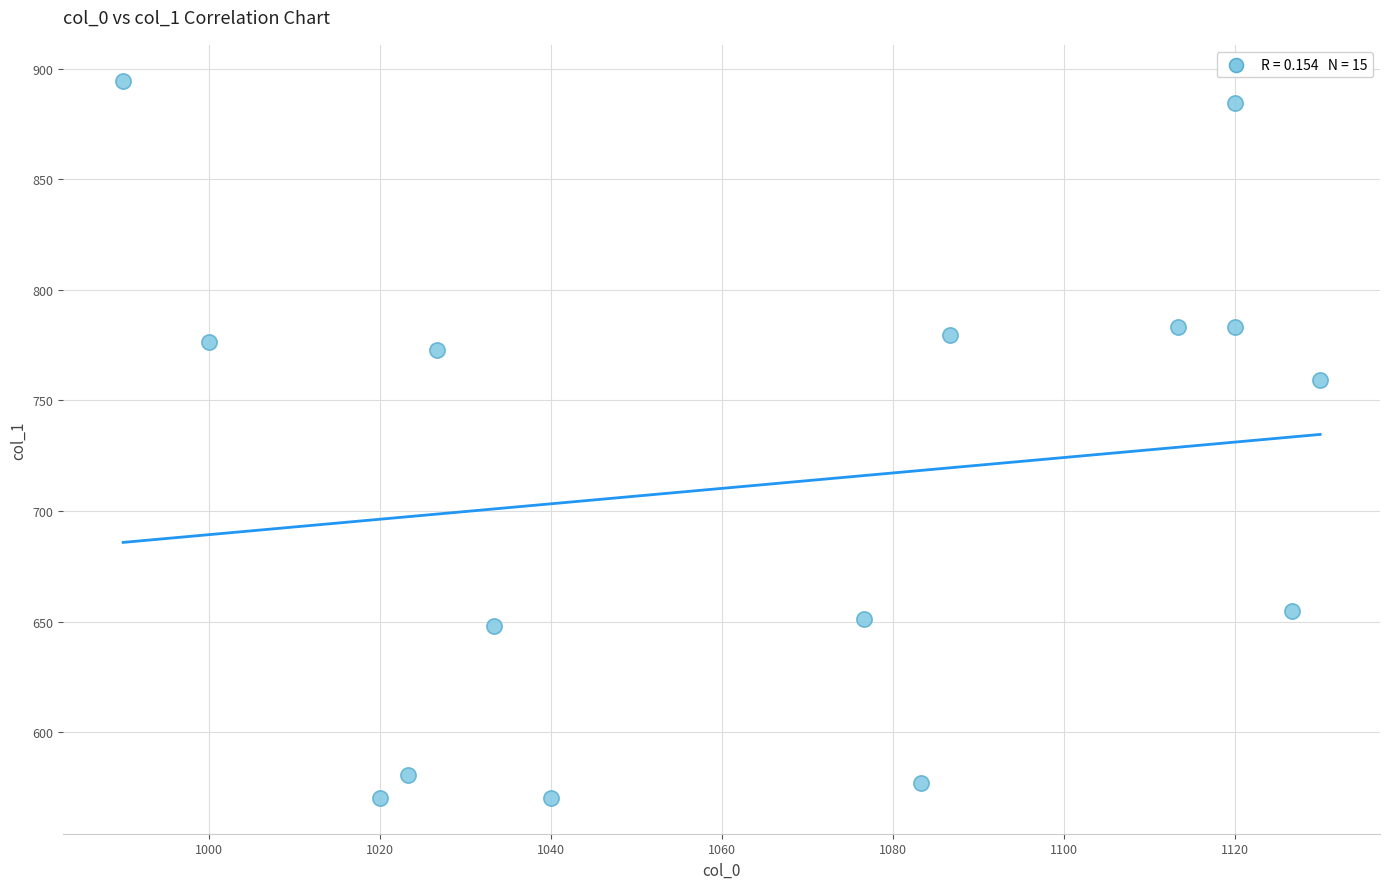

What is the range of Y values (max minus min)?

324.0